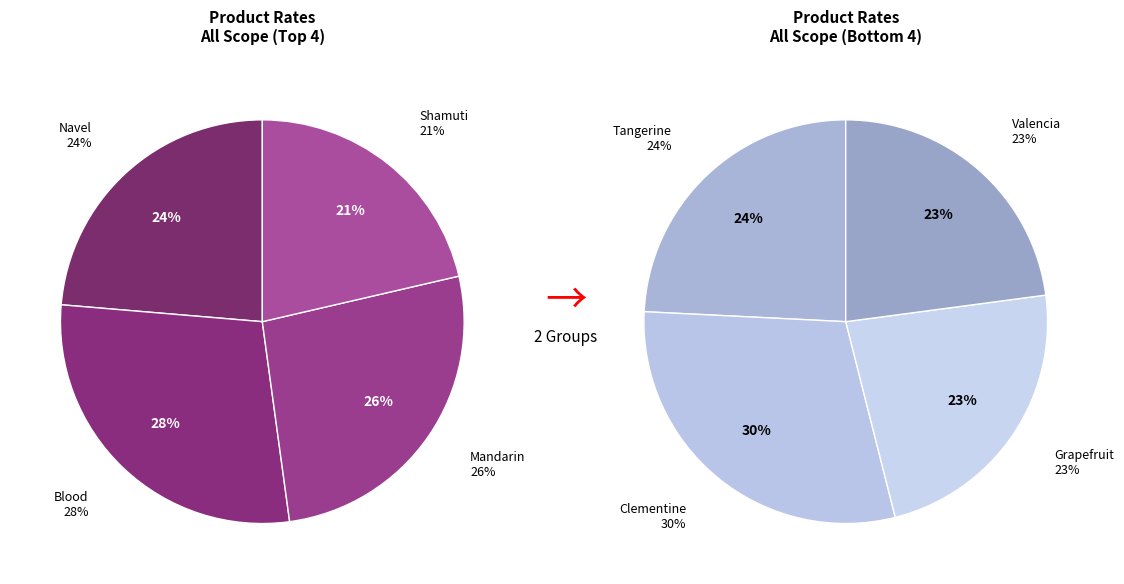

Which category has the smallest portion of the pie?

Shamuti